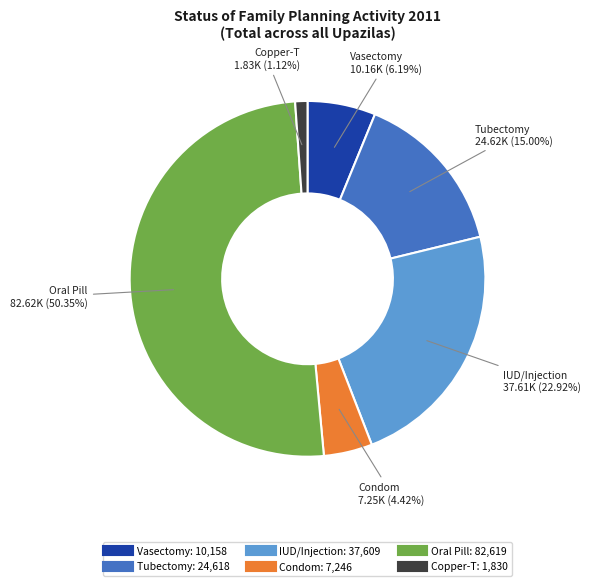

Does Tubectomy represent more than half of the total?

No